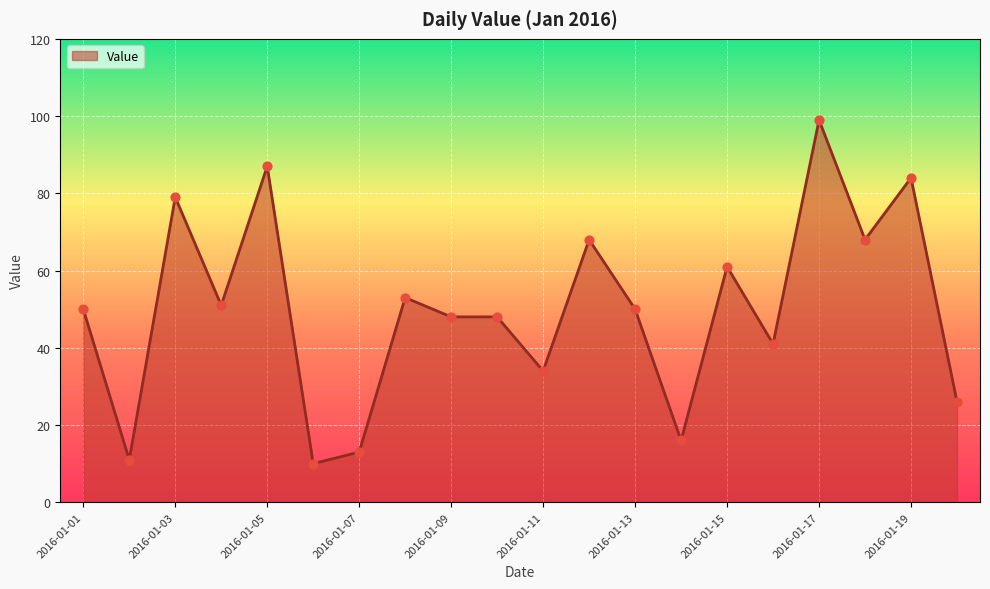

What is the difference between the maximum and minimum values?

89